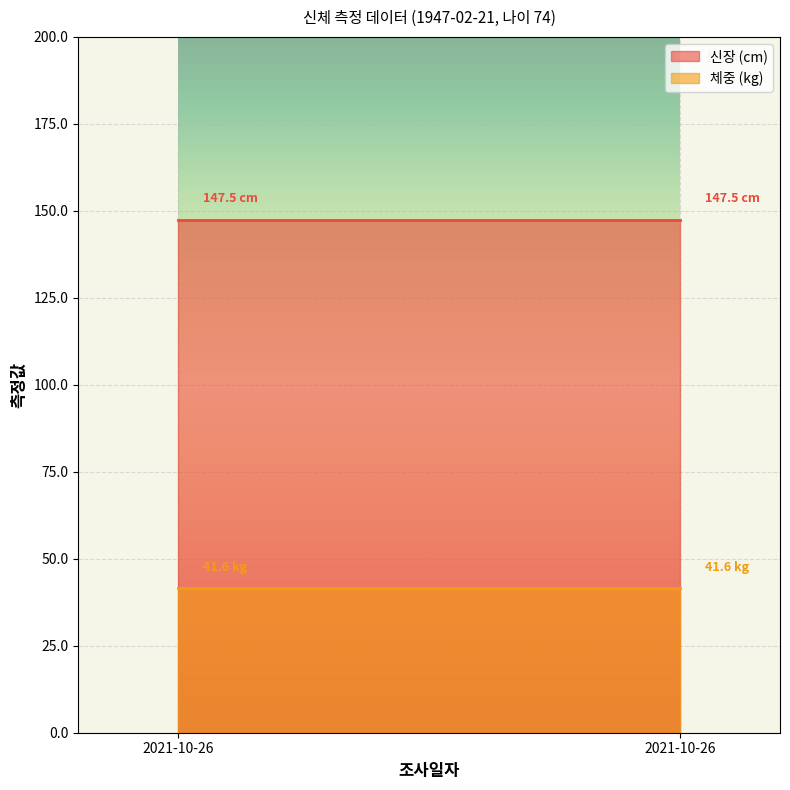

Rank the series at 2021-10-26 from lowest to highest value.

체중, 신장